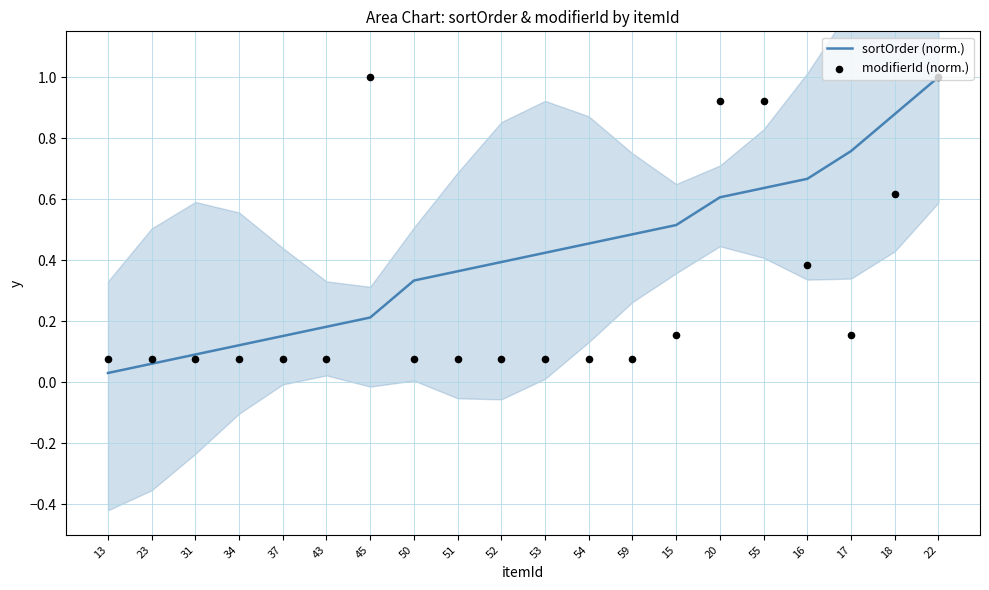

Which series has the largest total across all categories?

sortOrder (norm.)